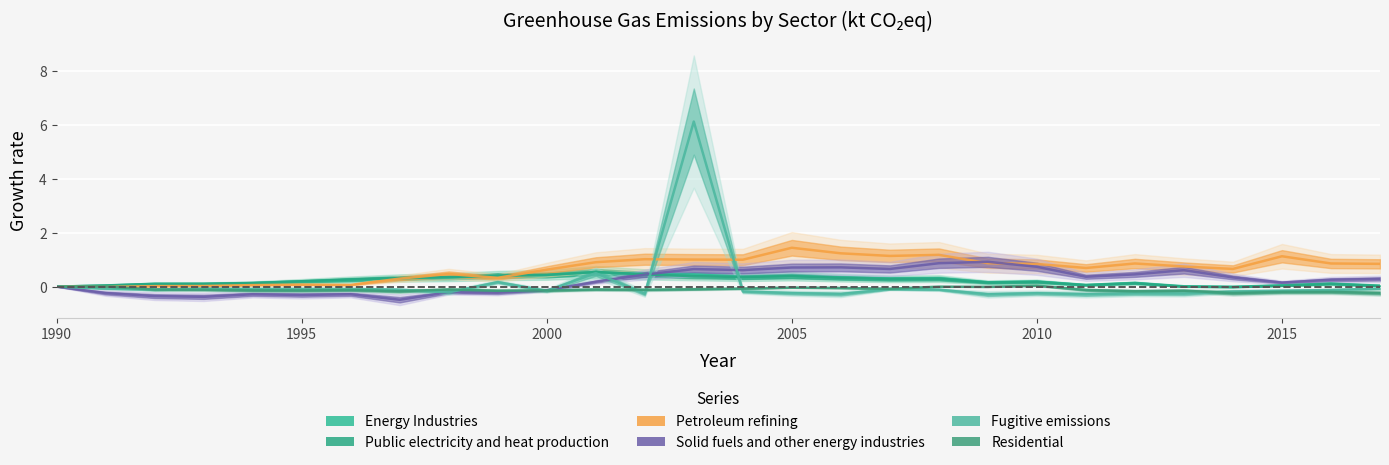

True or false: Solid fuels and other energy industries and Public electricity and heat production cross at least once.

True